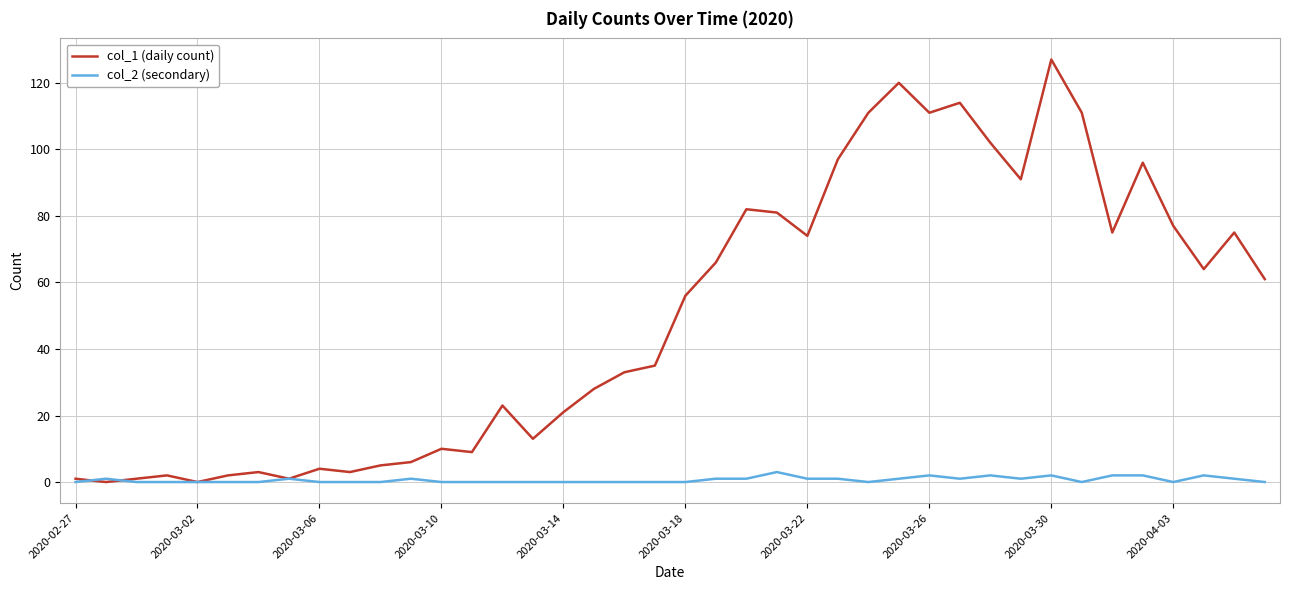

What is the greatest value displayed?

127